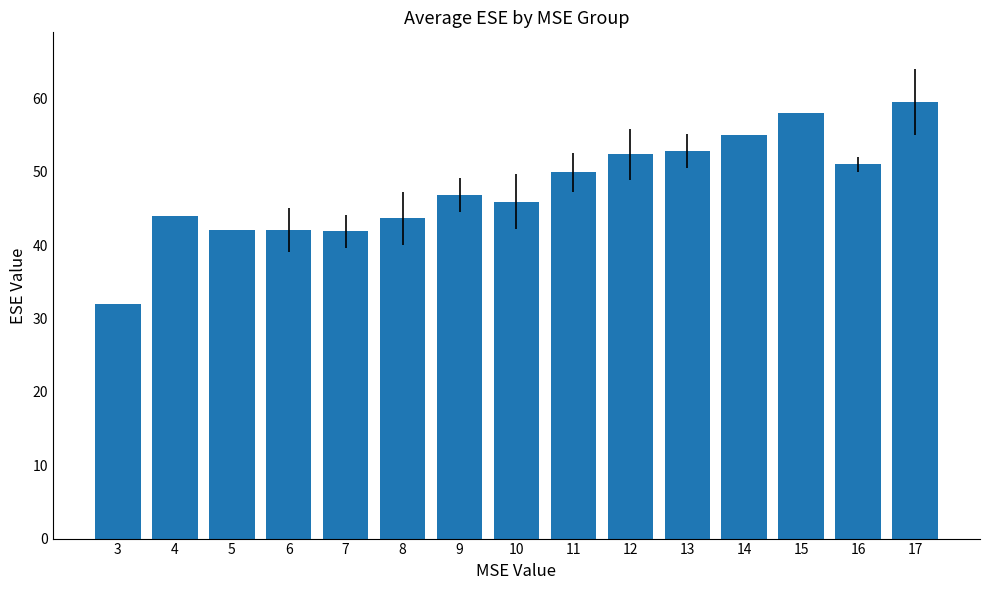

At which category does the chart reach its minimum across all series?

3